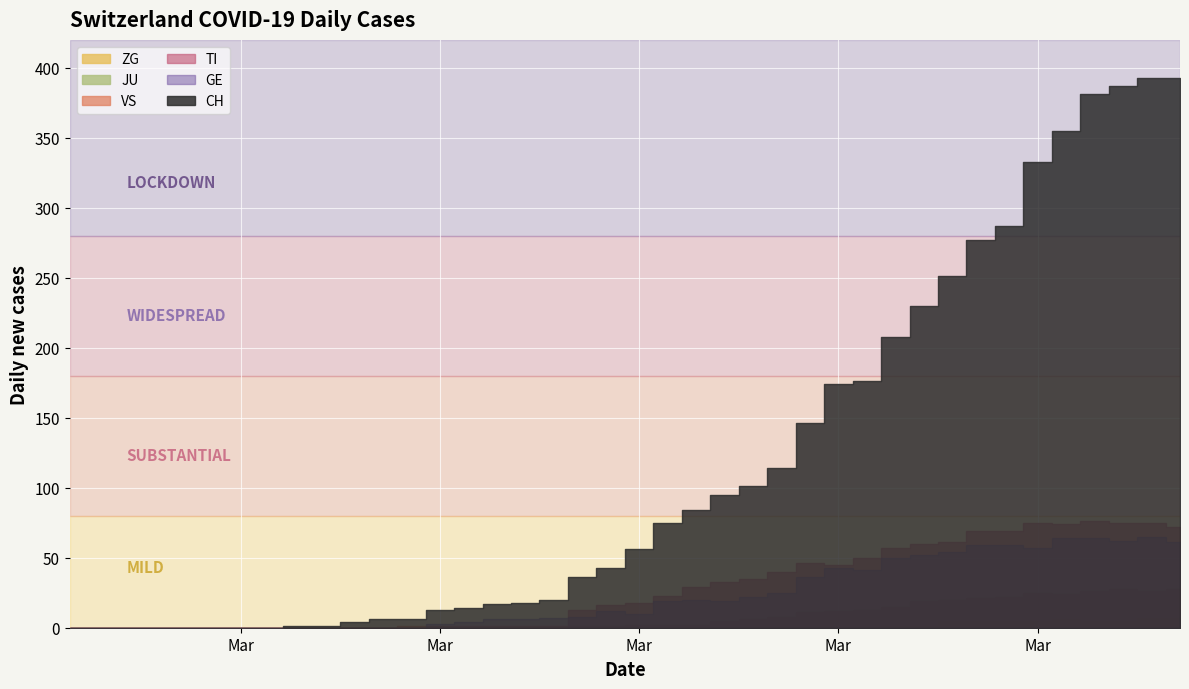

Between which two adjacent categories do VS and TI first intersect?

17 and 18